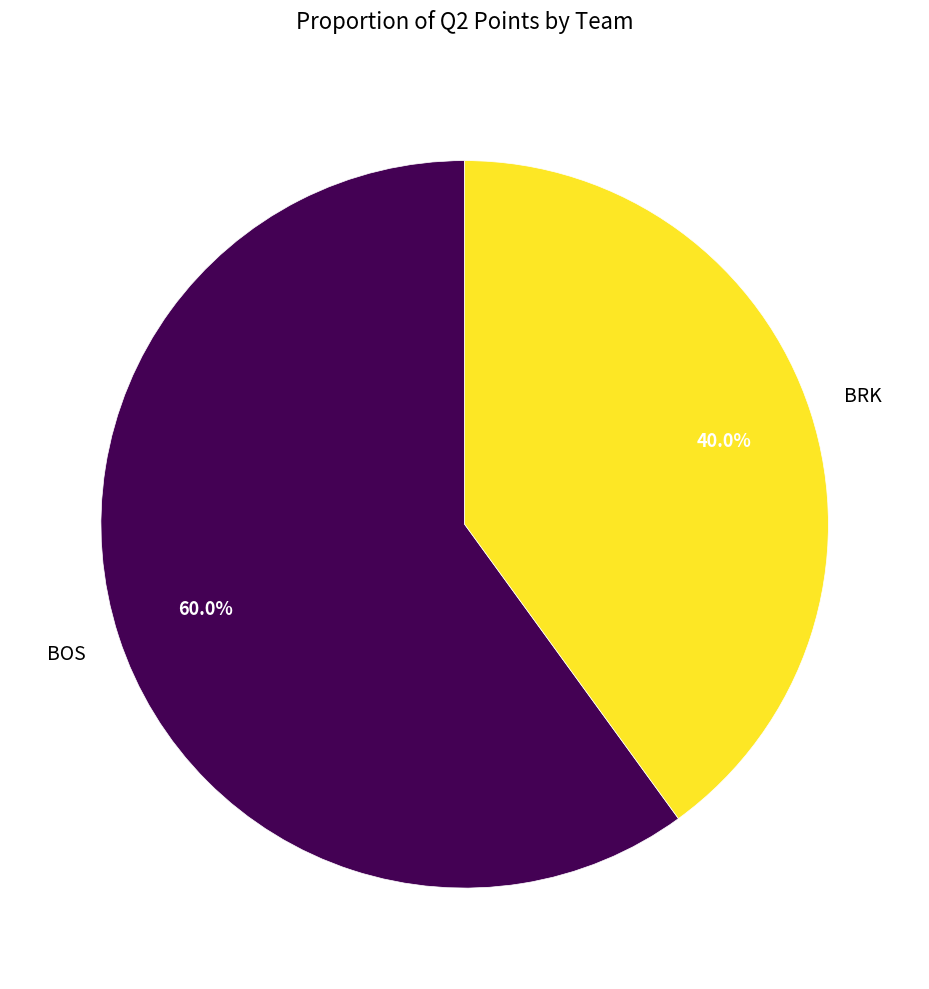

Is there any slice that represents more than half of the pie?

Yes